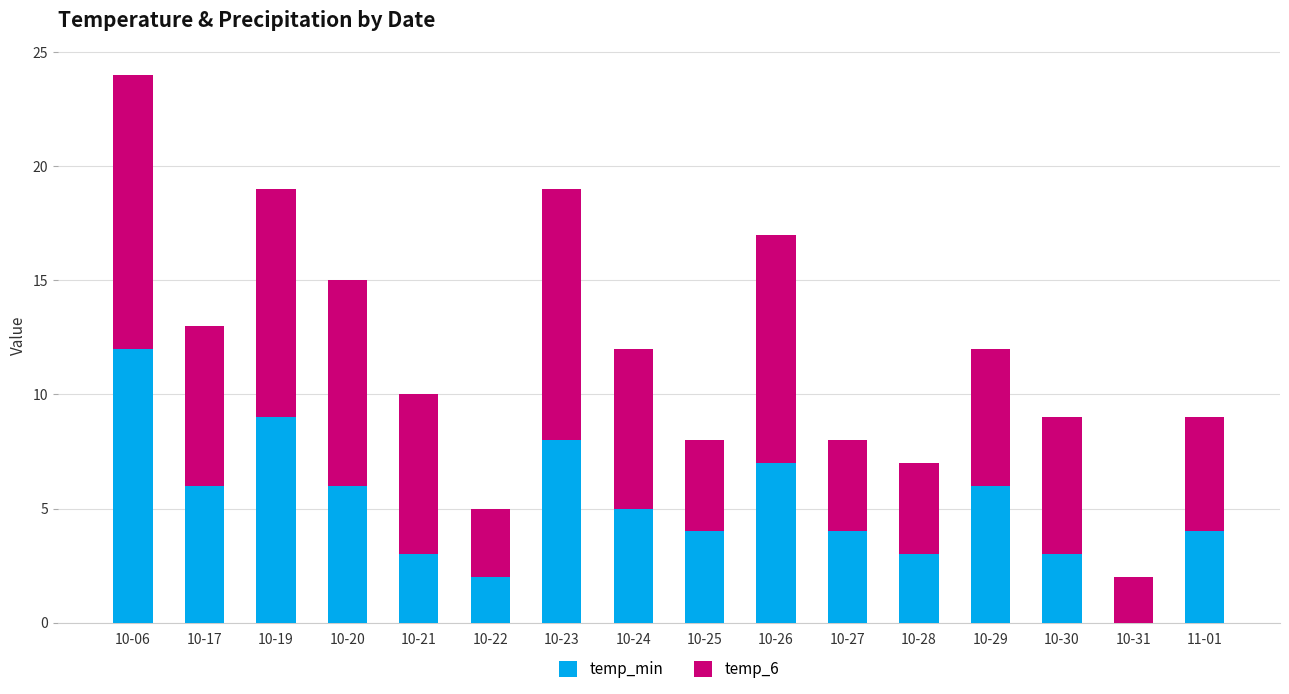

What value does the temp_min series have at 10-26?

7